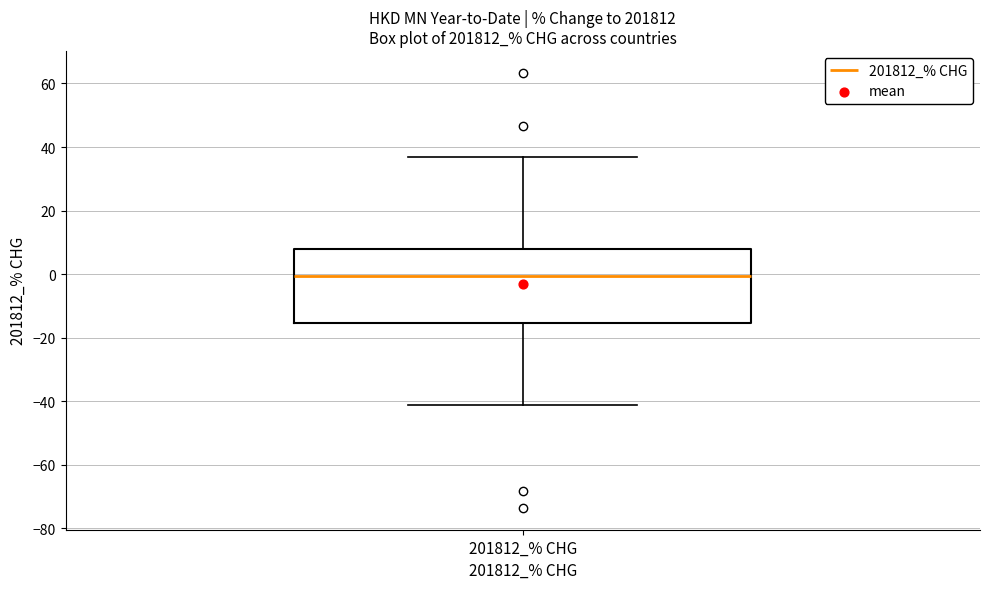

Transcribe this box plot: give where the median line is, the range the box spans, and where the two whiskers end, as read against the y-axis. The values are not printed on the chart, so give them approximately, as read against the axis.

median 0, box -16 to 8, whiskers -42 to 36